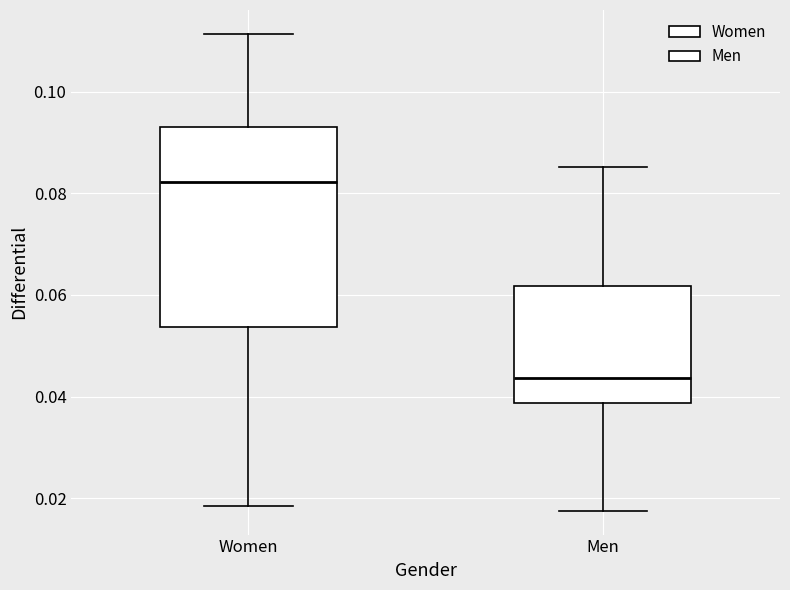

Where does the upper whisker of the box for Men end on the y-axis? The values are not printed on the chart, so give them approximately, as read against the axis.

0.086